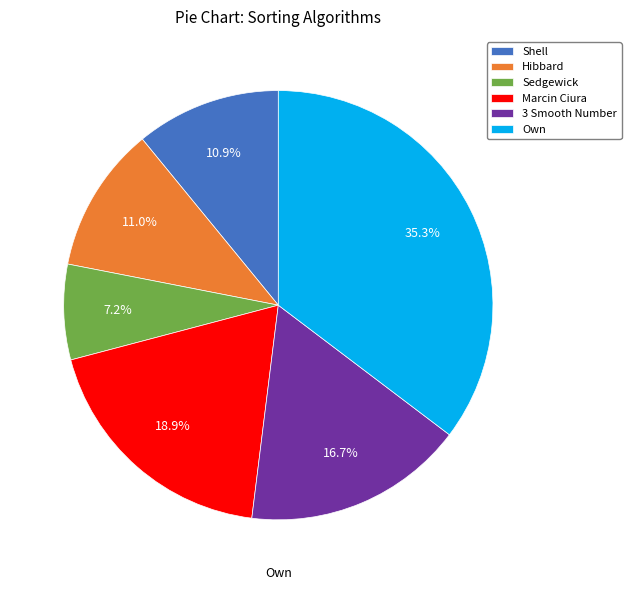

To the nearest percent, what is the difference between the largest and smallest slice percentages?

28%